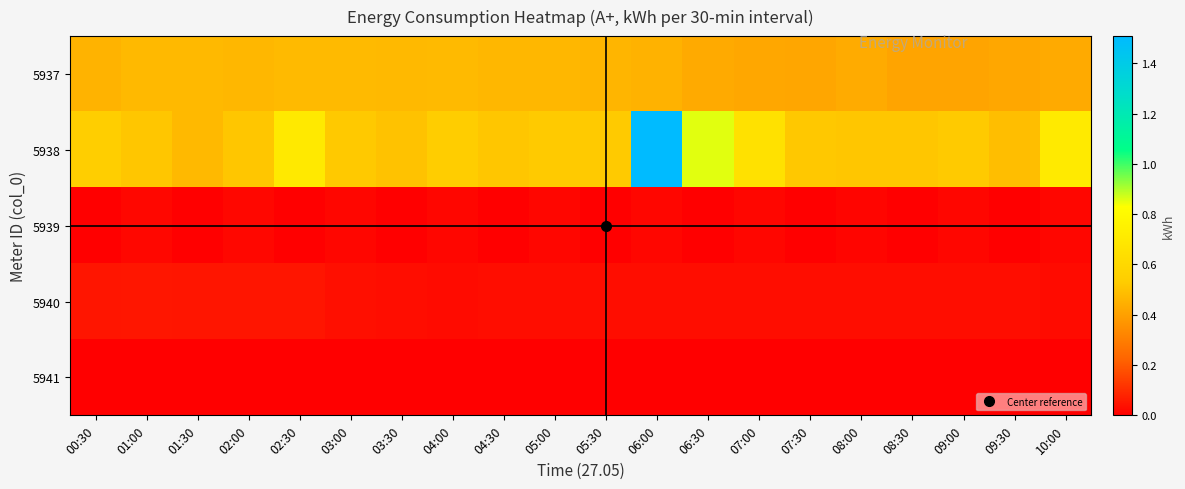

Which series has the widest spread of values?

5938